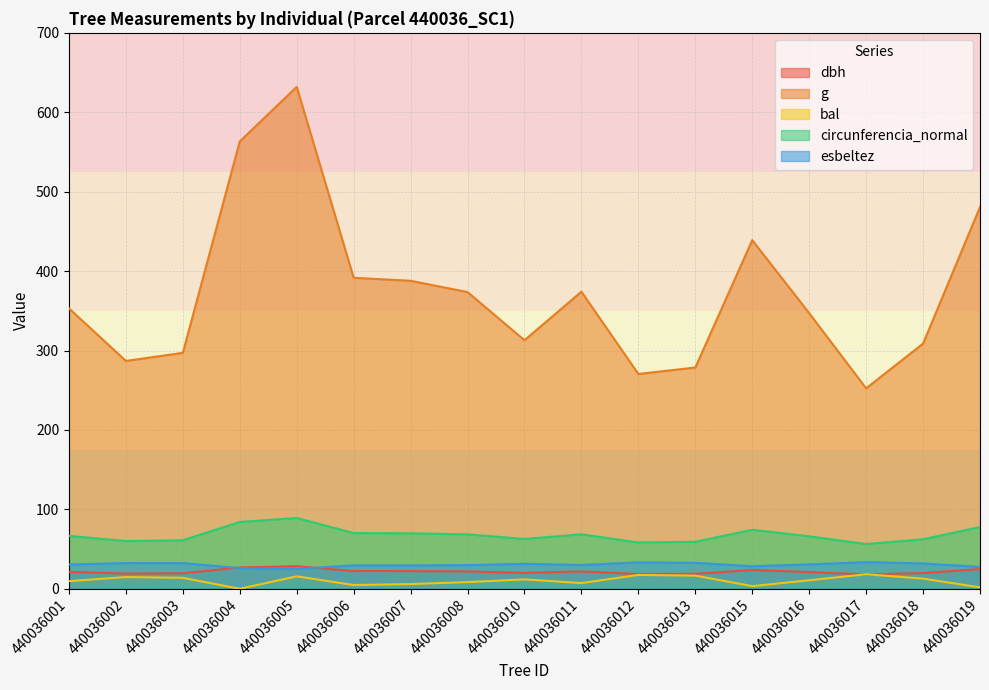

What is the value of the g point at the 8th from the left?

373.6